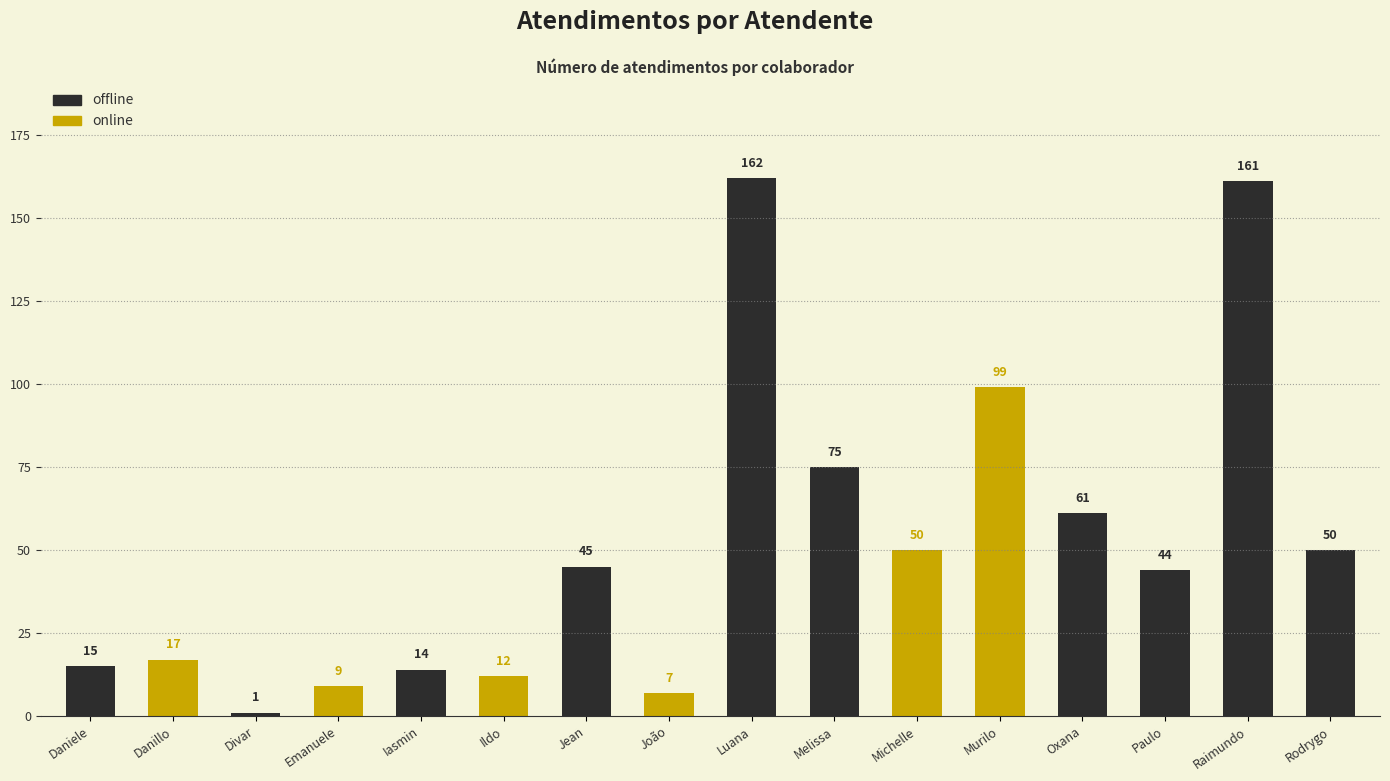

What is the label of the 4th bar from the left?

Emanuele